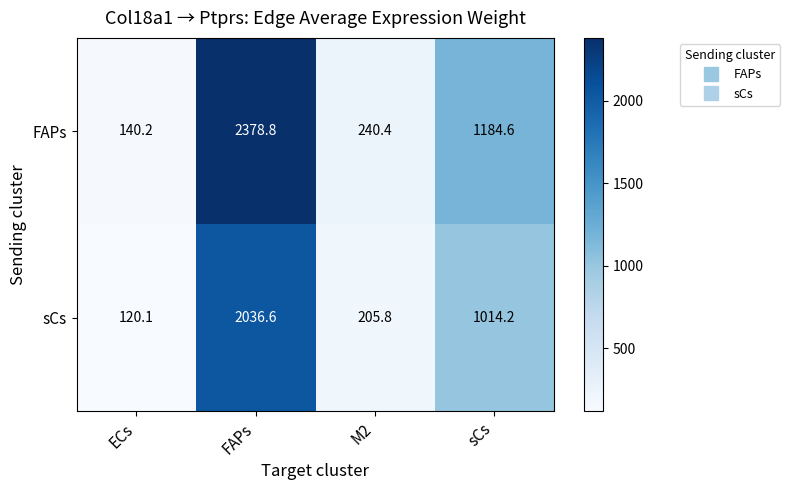

What is the greatest value displayed?

2378.8